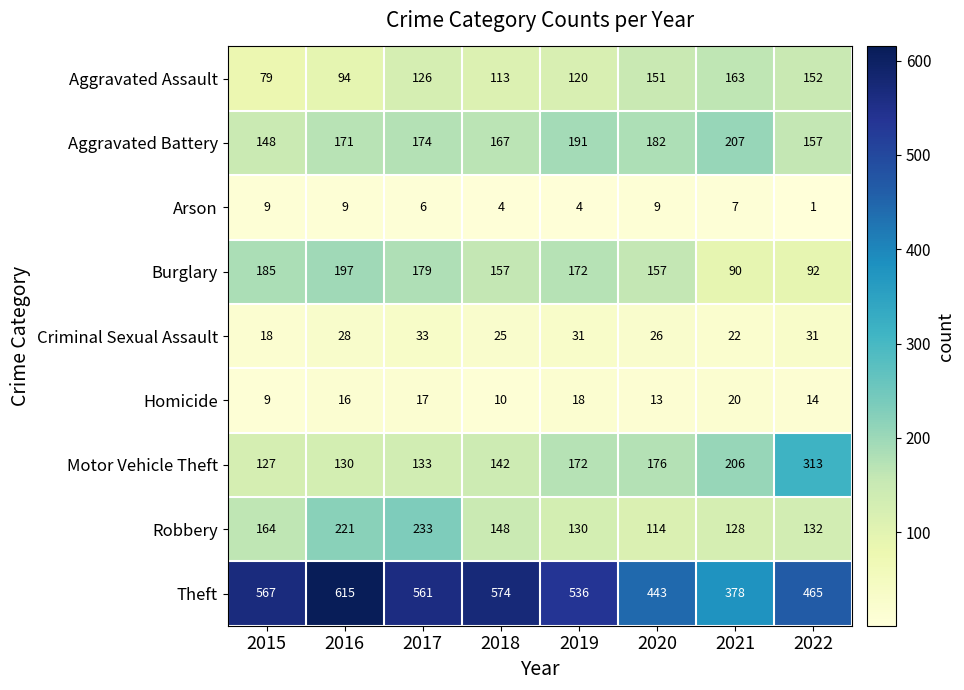

The value of Motor Vehicle Theft at 2016 is 130. True or false?

True